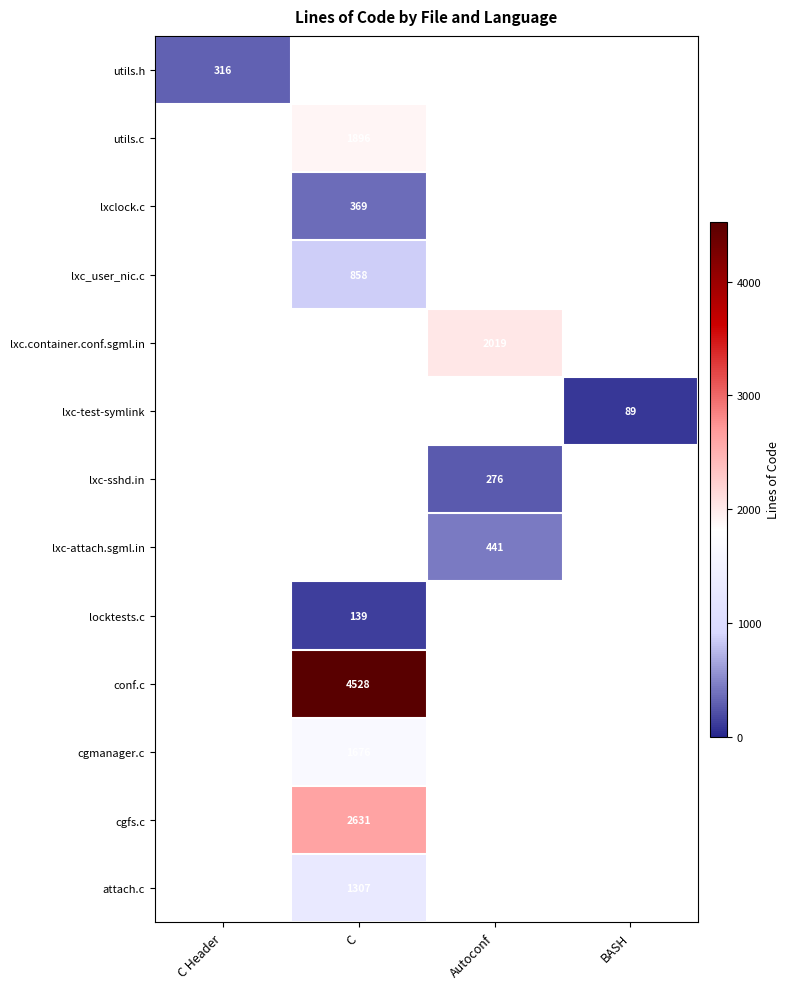

The lxc.container.conf.sgml.in series shows 2786 at Autoconf. True or false?

False